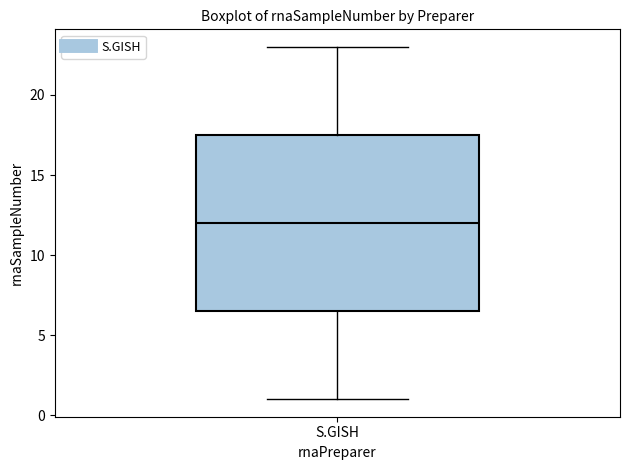

Where is the lower edge of the box for S.GISH on the y-axis? The values are not printed on the chart, so give them approximately, as read against the axis.

6.5